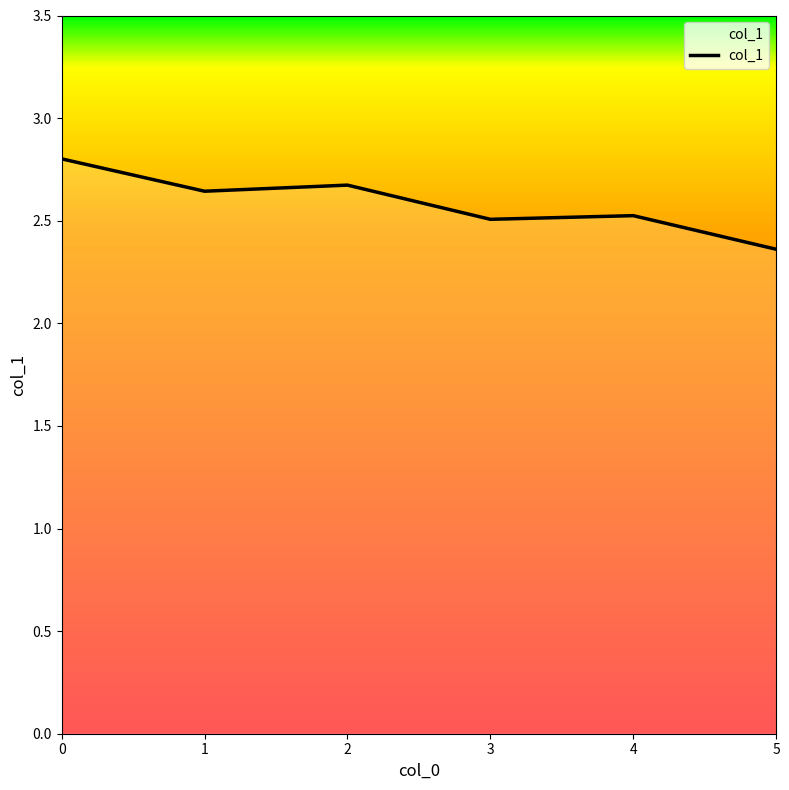

What is the sum of the values at 3 and 1?

5.2